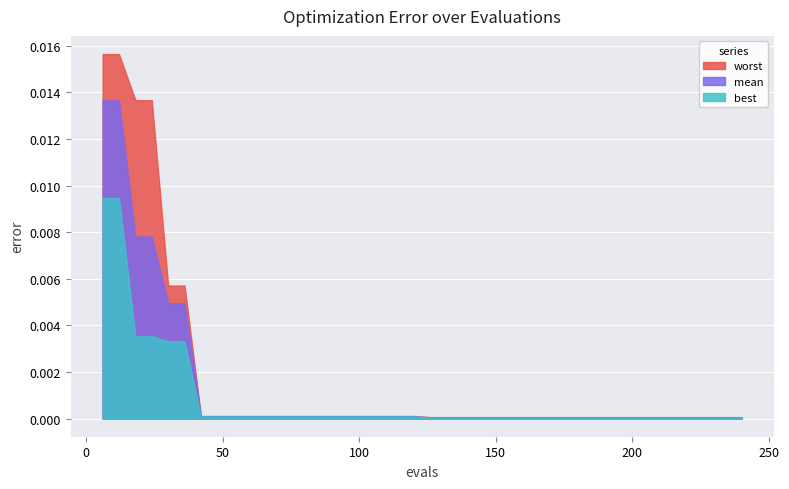

Does the chart display data point markers on the line(s)?

No